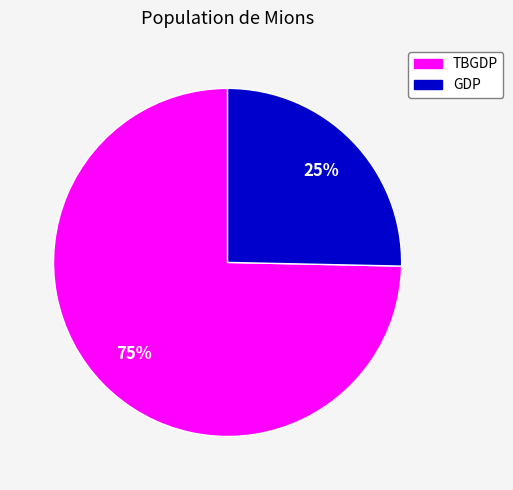

To the nearest percent, what is the average slice percentage?

50%